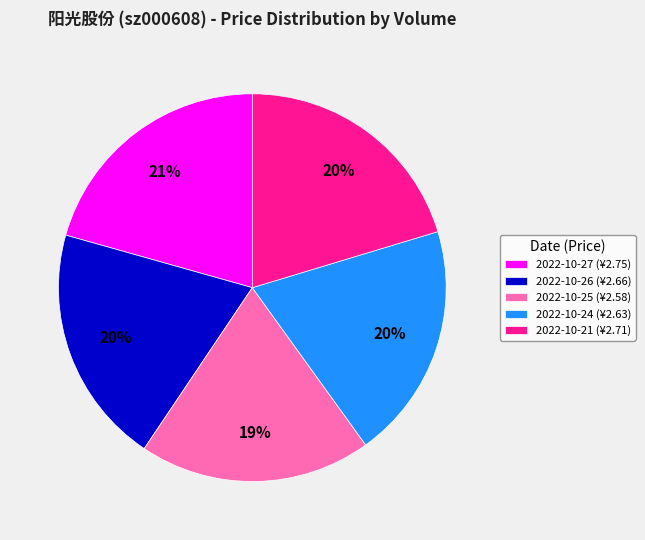

Which has a higher value, 2022-10-26 (¥2.66) or 2022-10-27 (¥2.75)?

2022-10-27 (¥2.75)